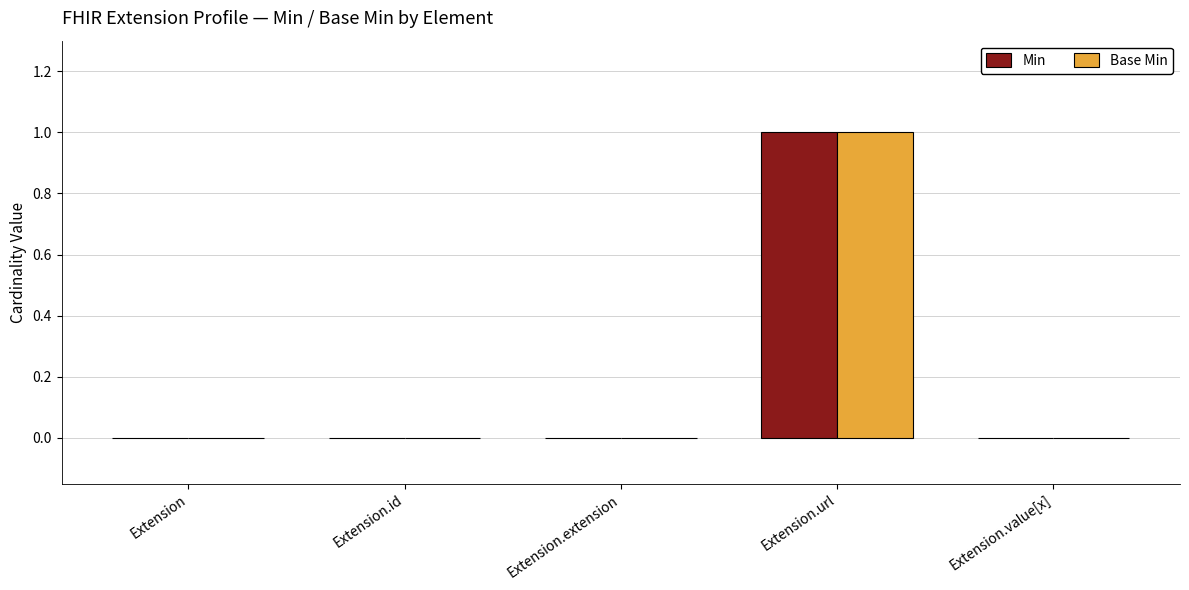

How many distinct data groups are displayed?

2